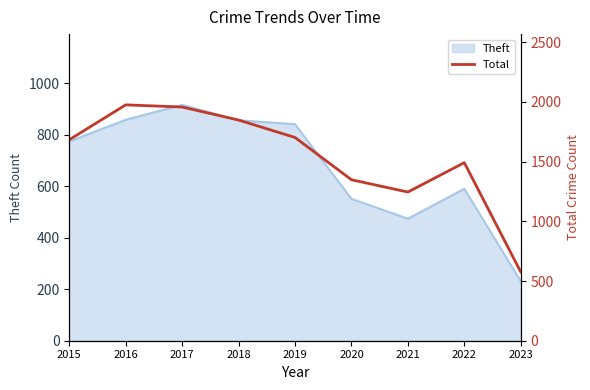

How many interior local peaks (higher than both neighbors) does the data have?

2